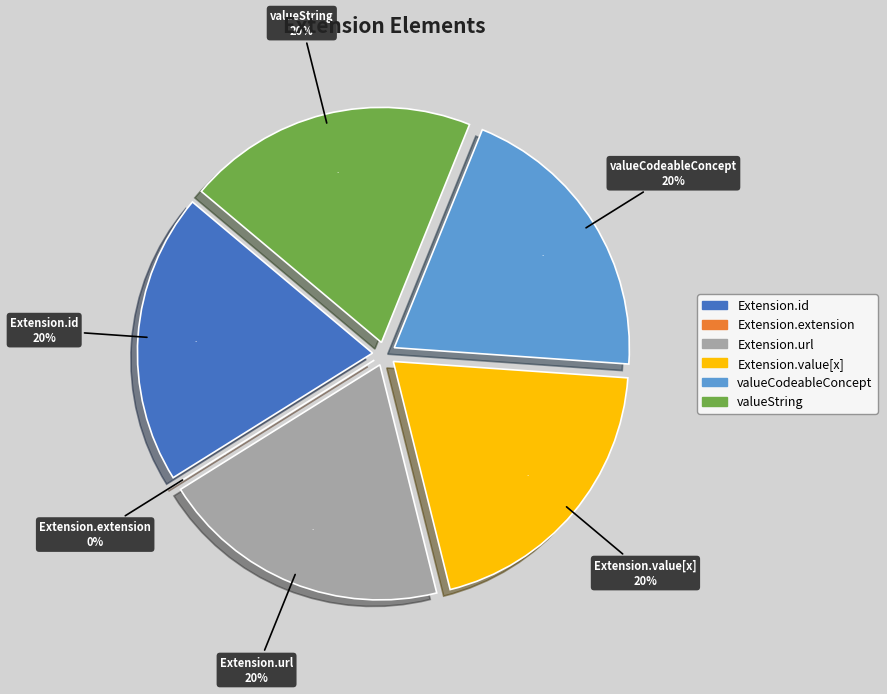

True or false: Extension.value[x]:valueString accounts for 20% of the total.

True